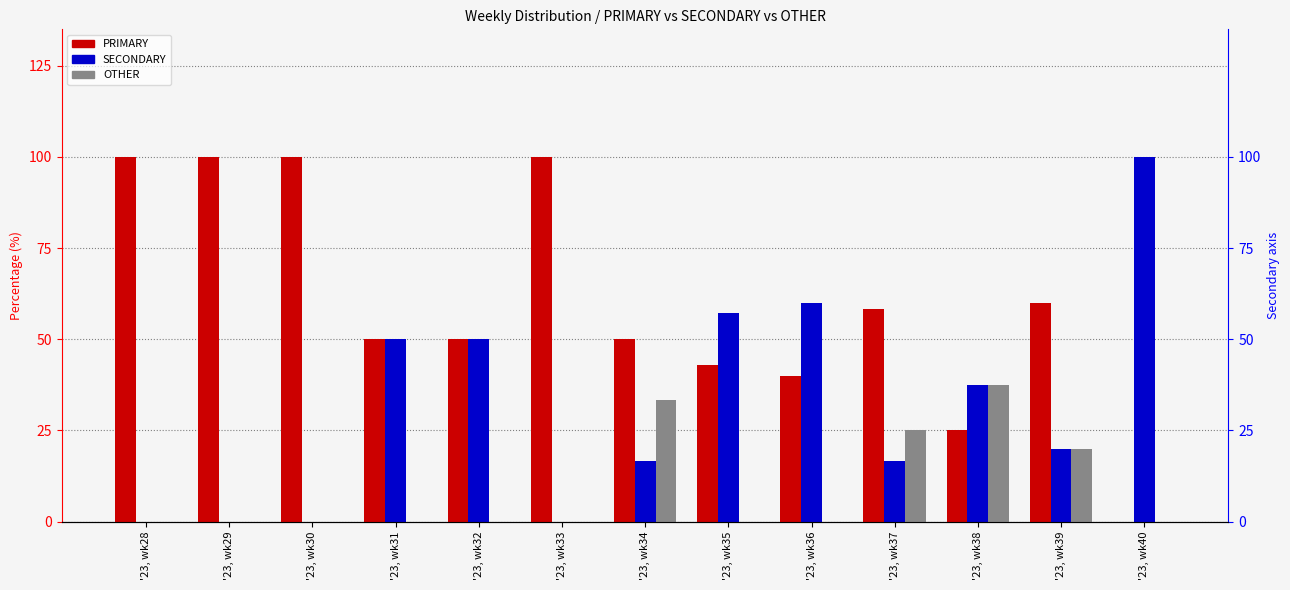

Reading left to right, transcribe all the data shown in this chart.

PRIMARY: 100.0	100.0	100.0	50.0	50.0	100.0	50.0	42.9	40.0	58.3	25.0	60.0	0.0
SECONDARY: 0.0	0.0	0.0	50.0	50.0	0.0	16.7	57.1	60.0	16.7	37.5	20.0	100.0
OTHER: 0.0	0.0	0.0	0.0	0.0	0.0	33.3	0.0	0.0	25.0	37.5	20.0	0.0